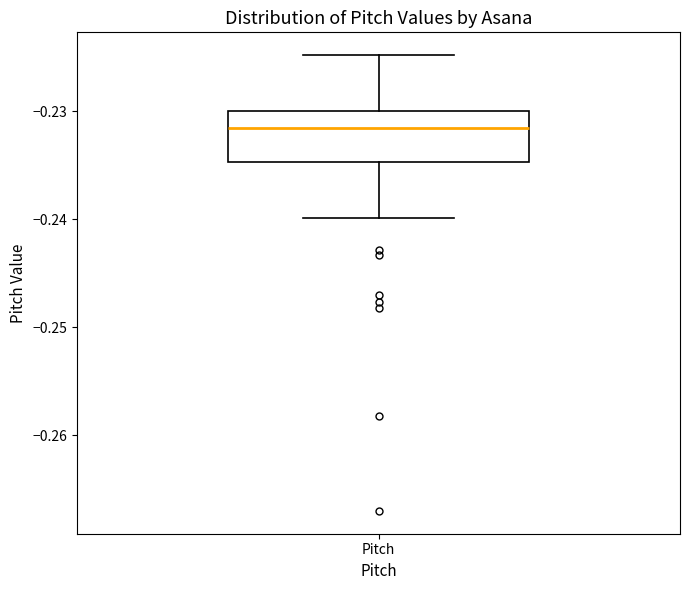

Transcribe this box plot: give where the median line is, the range the box spans, and where the two whiskers end, as read against the y-axis. The values are not printed on the chart, so give them approximately, as read against the axis.

median -0.232, box -0.235 to -0.230, whiskers -0.240 to -0.225